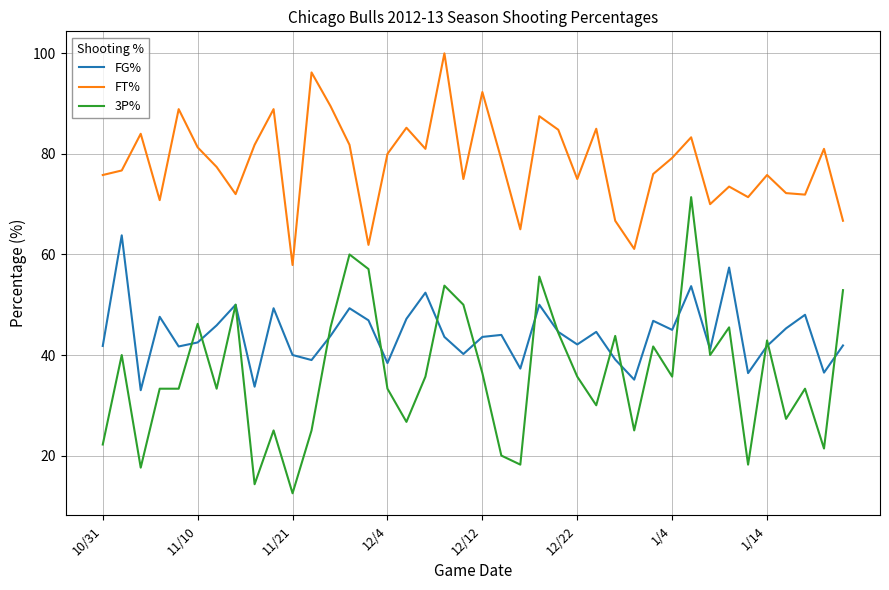

Which series has the largest total across all categories?

FT%